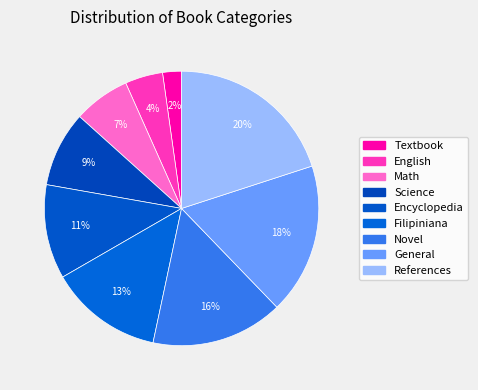

Is there any slice that represents more than half of the pie?

No